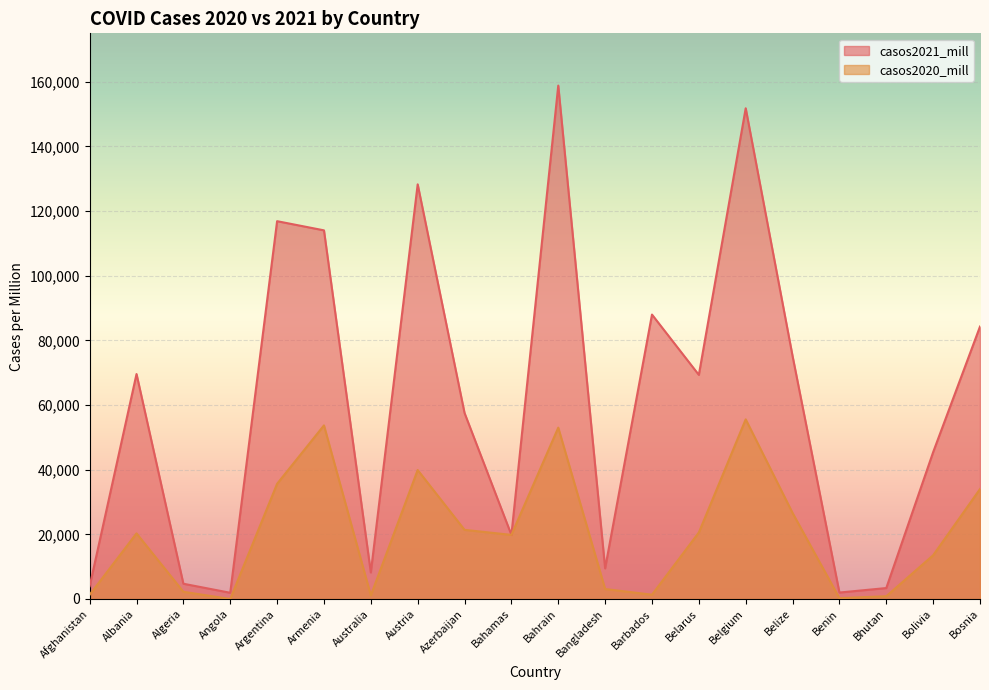

The value of casos2021_mill at Belarus is 97117.0. True or false?

False